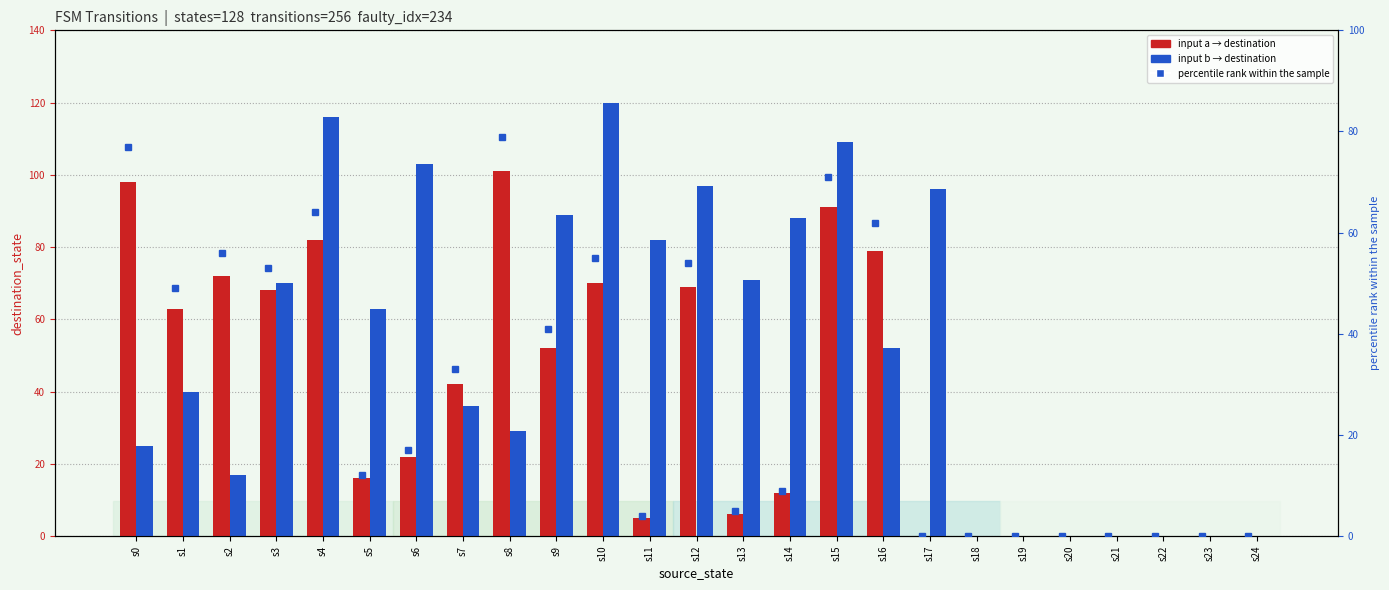

Rank the series by their average value, from lowest to highest.

percentile rank within the sample, input a → destination, input b → destination